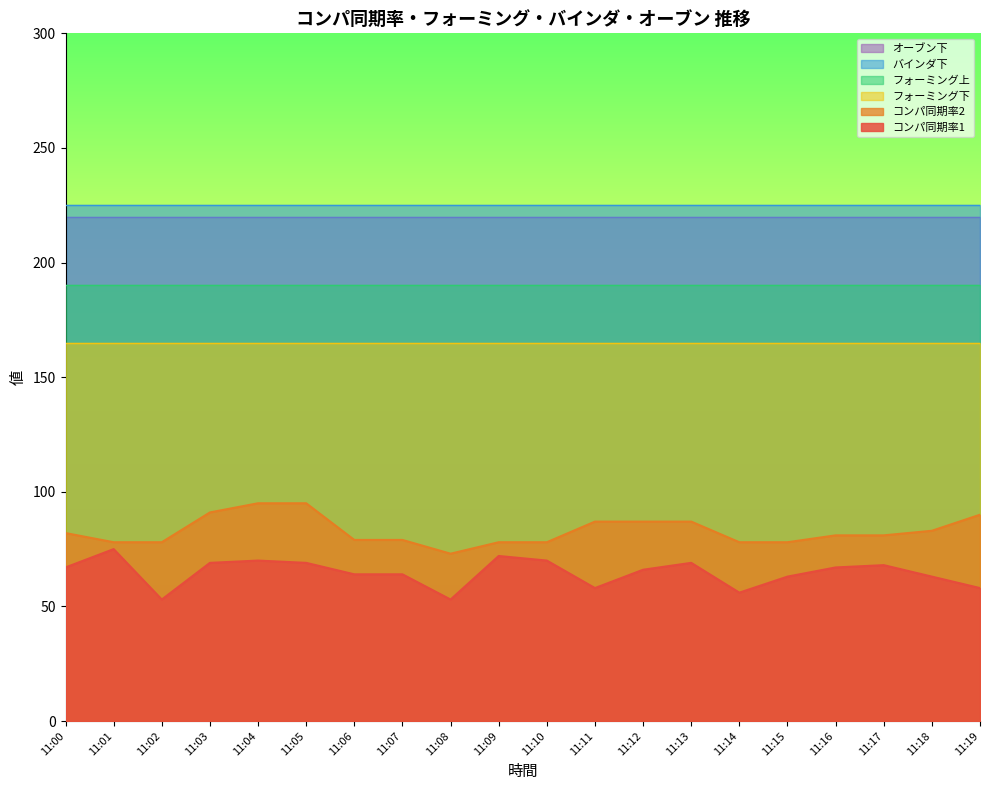

At how many categories does at least one series exceed 118?

20